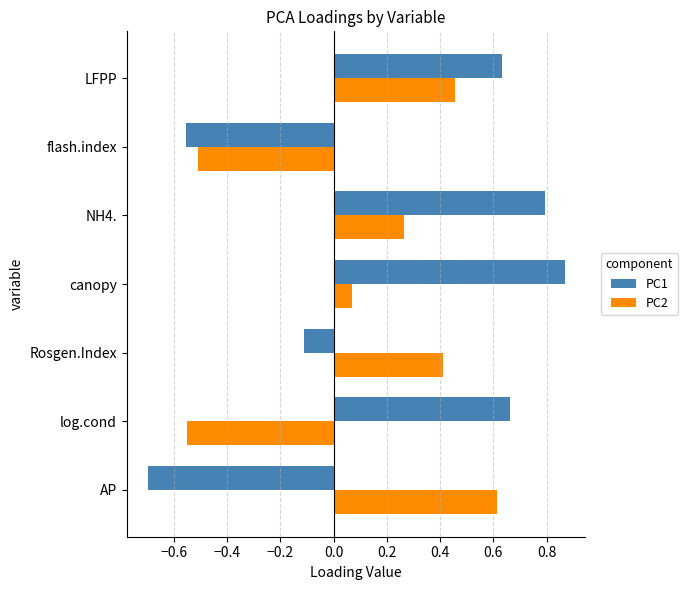

What is the difference between the second highest and second lowest values in the PC1 series?

1.3